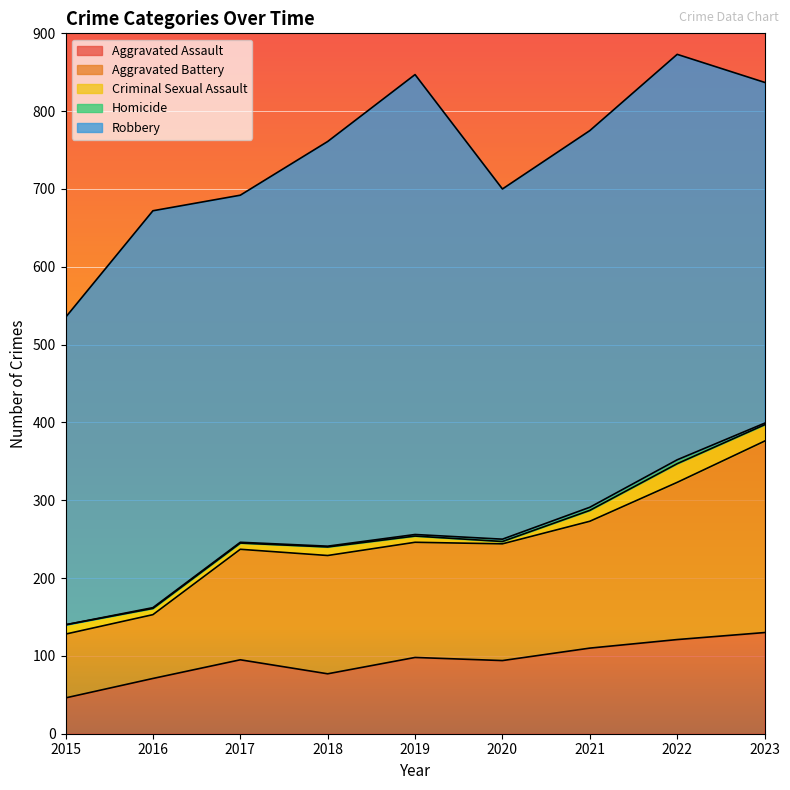

True or false: Criminal Sexual Assault and Homicide intersect in this chart.

False